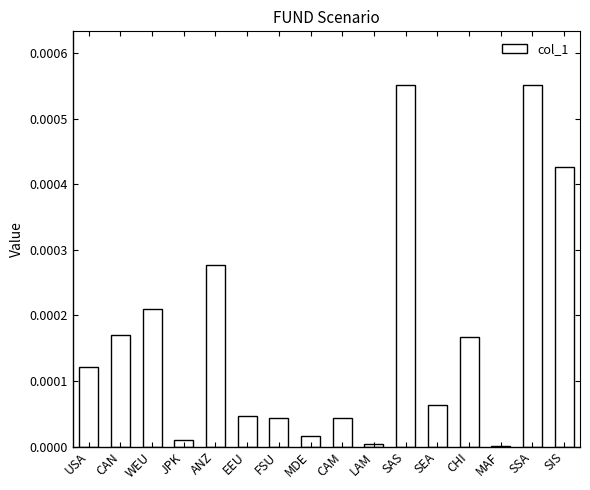

True or false: the data shows 0.0 at WEU.

True